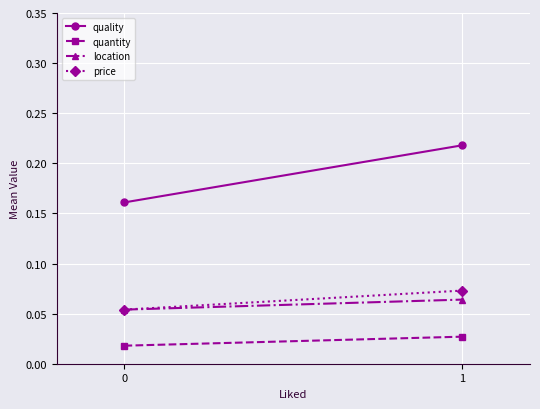

At which category is the sum across all series the highest?

1